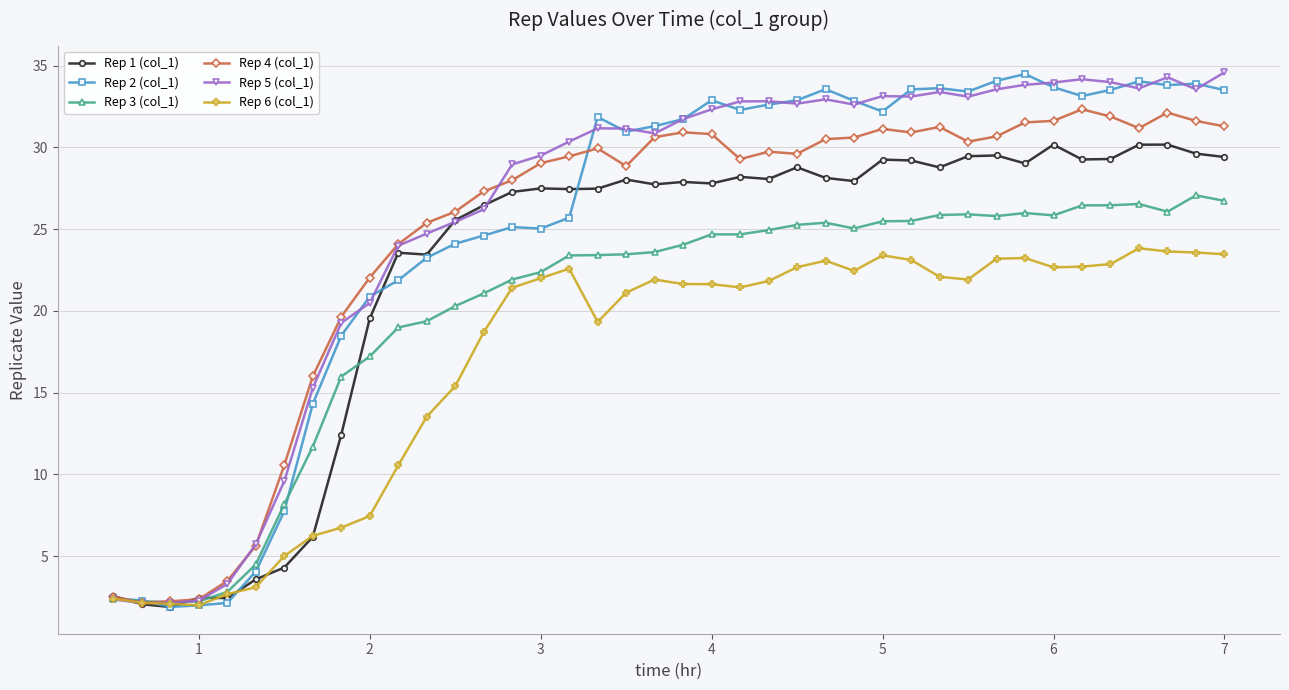

How many data points does each series have?

40